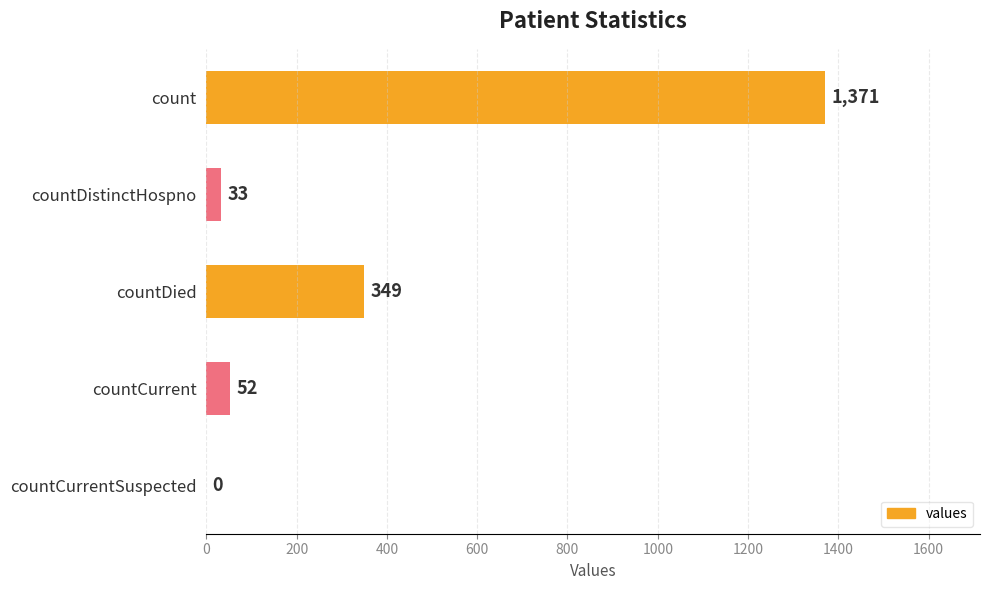

What is the average value?

361